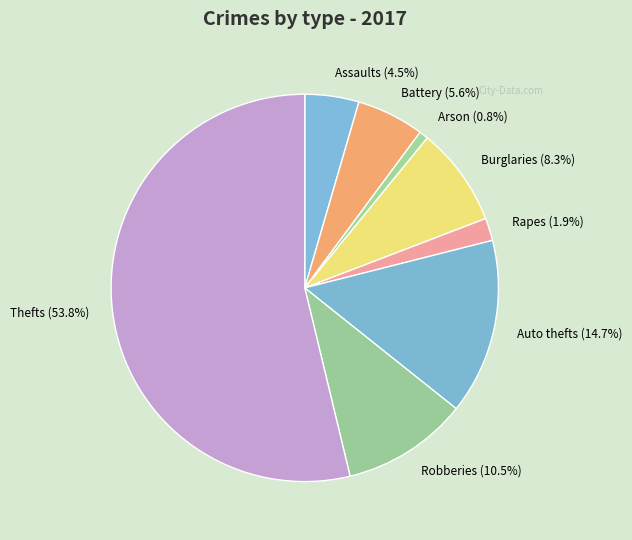

Rank the categories by value from lowest to highest.

Arson (0.8%), Rapes (1.9%), Assaults (4.5%), Battery (5.6%), Burglaries (8.3%), Robberies (10.5%), Auto thefts (14.7%), Thefts (53.8%)